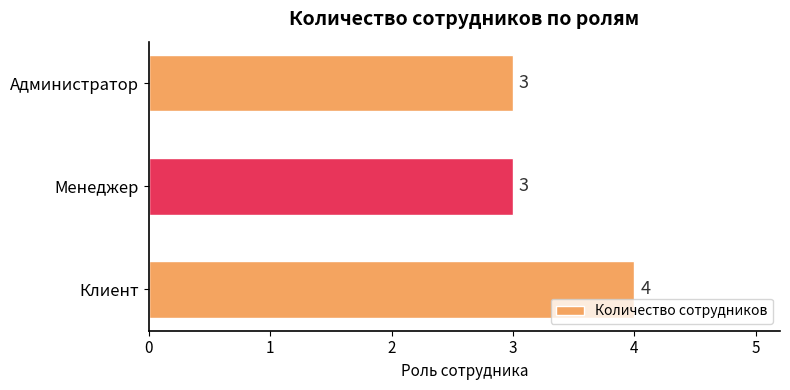

Reading top to bottom, transcribe all the data shown in this chart.

Администратор=3	Менеджер=3	Клиент=4